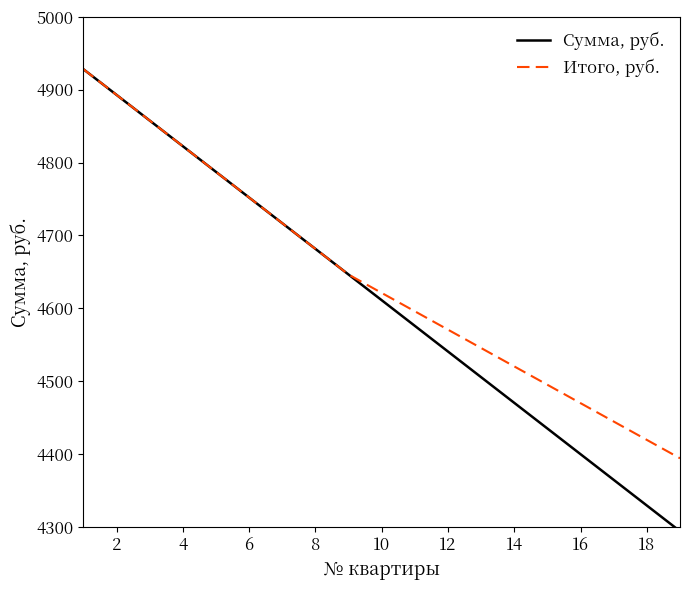

What is the lowest value of the Итого, руб. series?

4394.4